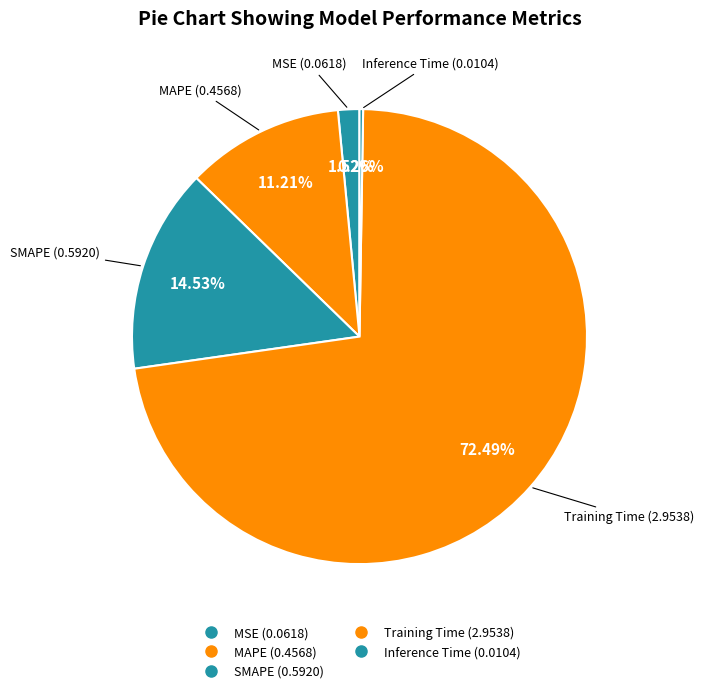

Does any single category account for the majority?

Yes